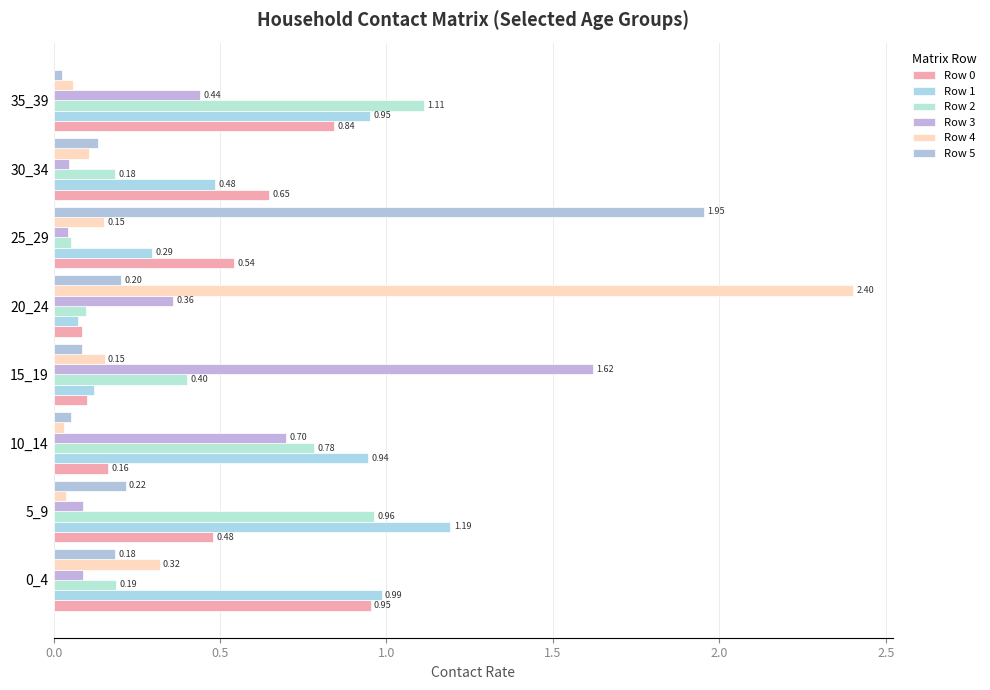

Count the number of categories in the chart.

8